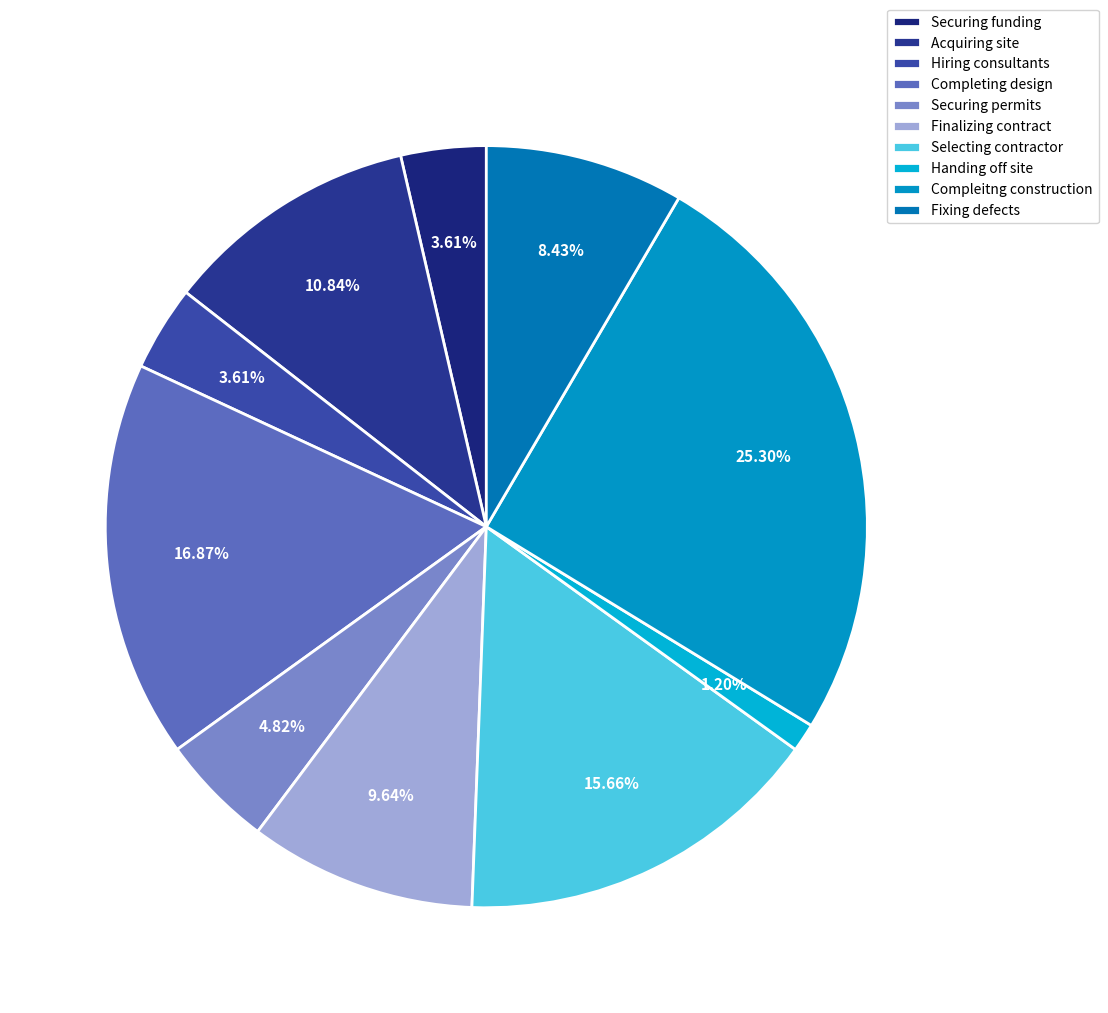

How many slices are in this pie chart?

10